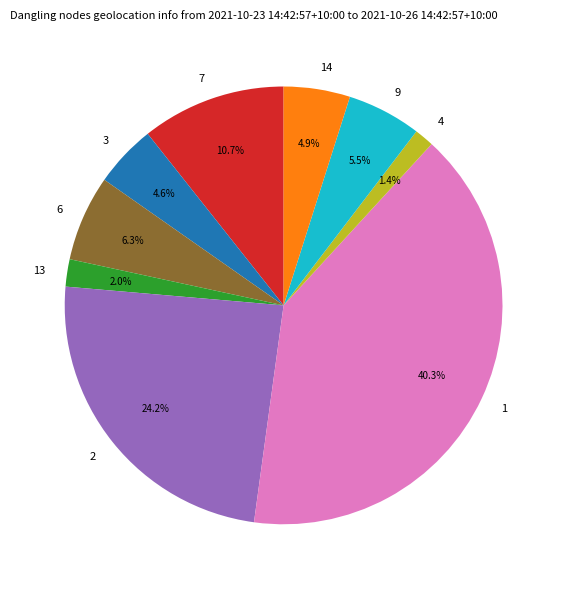

Is 7 the majority of the pie?

No